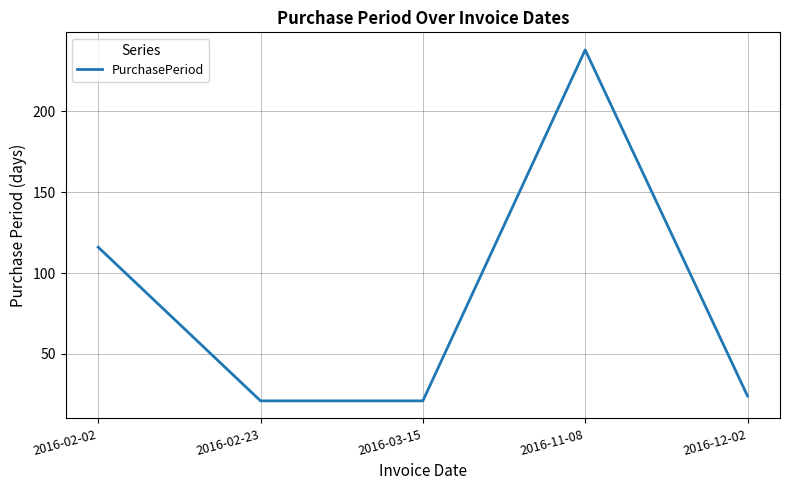

How many interior local peaks (higher than both neighbors) does the data have?

1